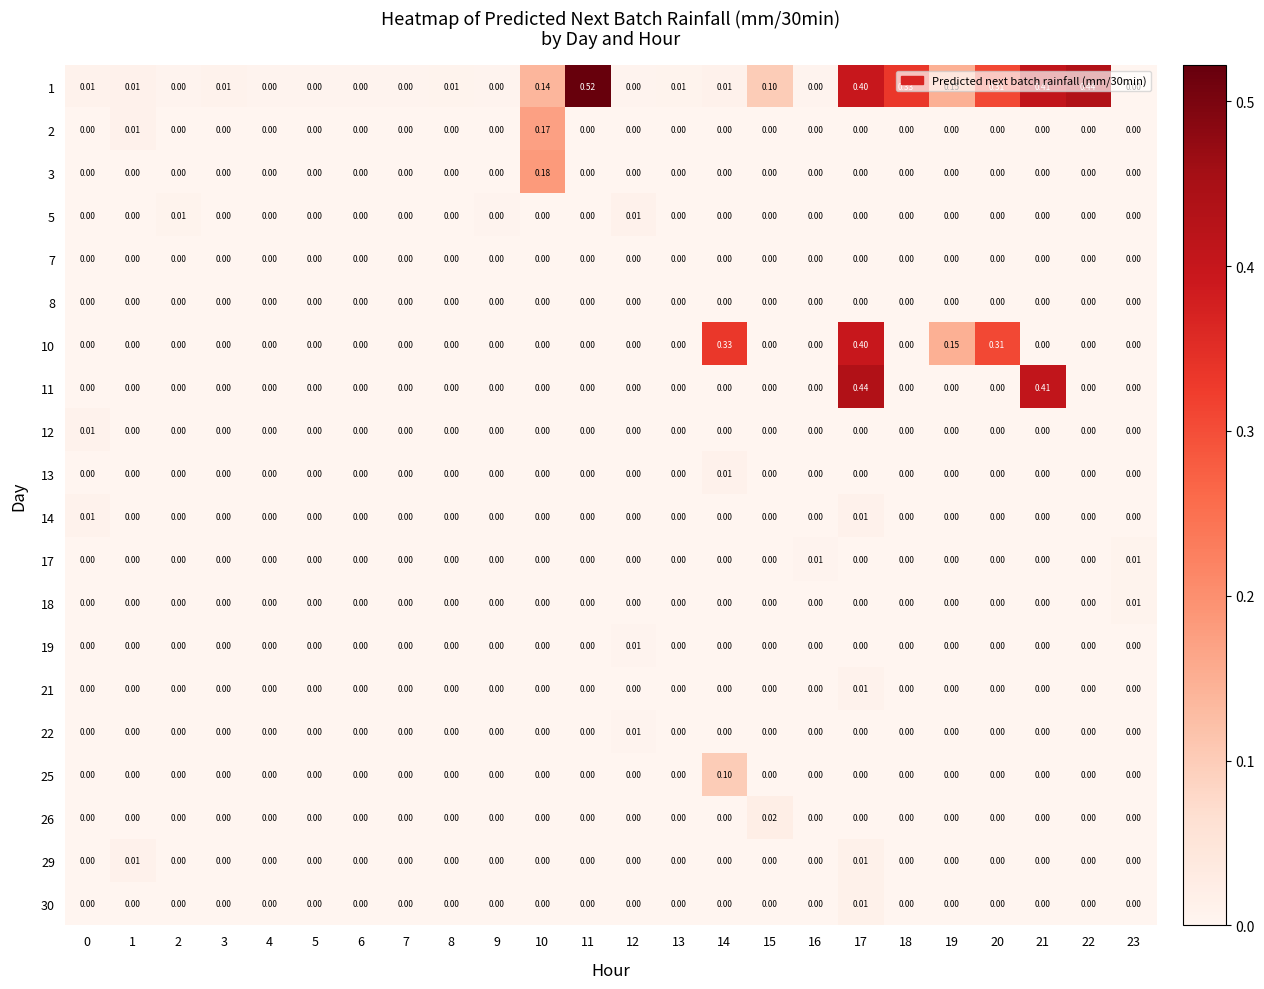

Is the value of 11 at 21 greater than the value of 8 at 19?

Yes